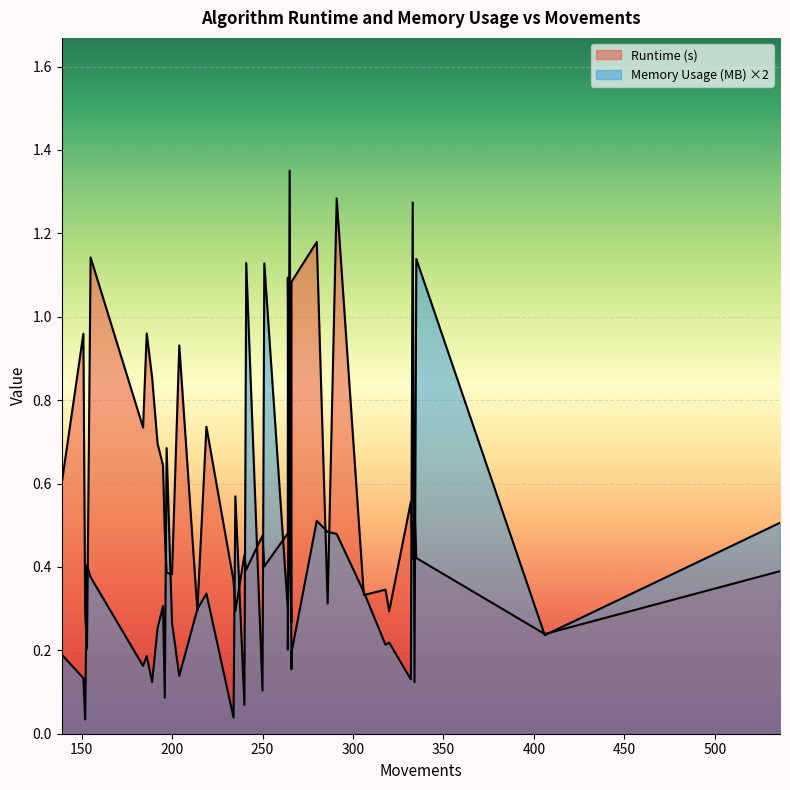

Is it true that Memory Usage (MB) equals 0.0 at 196?

False